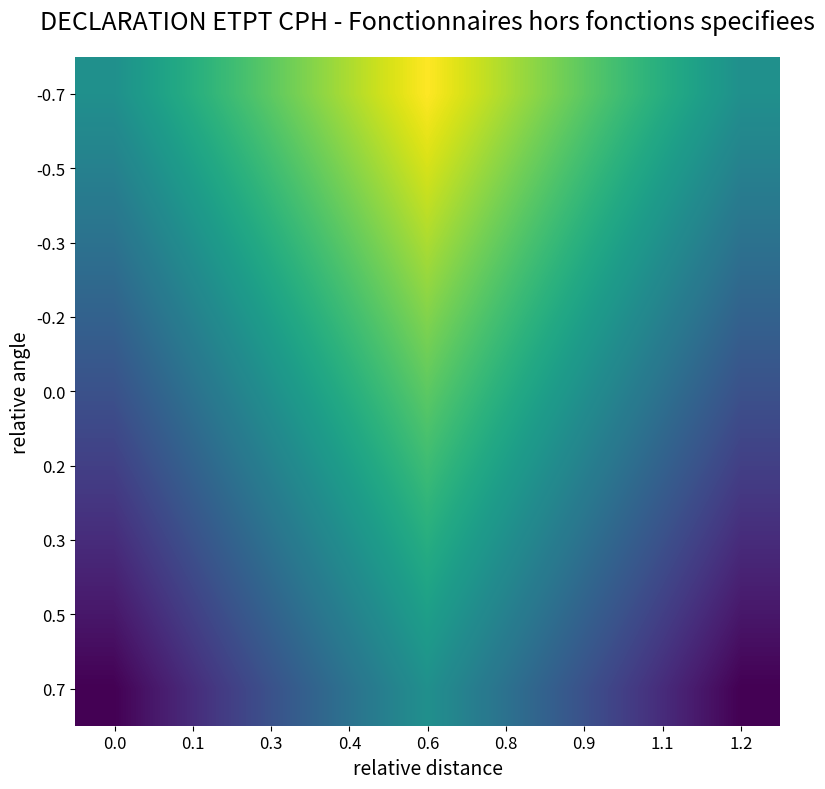

Reading left to right, list all the values displayed in this chart.

-0.7: 0.0=0.5	0.1=0.6	0.3=0.8	0.4=0.9	0.6=1.0	0.8=0.9	0.9=0.8	1.1=0.6	1.2=0.5
-0.5: 0.0=0.4	0.1=0.6	0.3=0.7	0.4=0.8	0.6=0.9	0.8=0.8	0.9=0.7	1.1=0.6	1.2=0.4
-0.3: 0.0=0.4	0.1=0.5	0.3=0.6	0.4=0.8	0.6=0.9	0.8=0.8	0.9=0.6	1.1=0.5	1.2=0.4
-0.2: 0.0=0.3	0.1=0.4	0.3=0.6	0.4=0.7	0.6=0.8	0.8=0.7	0.9=0.6	1.1=0.4	1.2=0.3
0.0: 0.0=0.2	0.1=0.4	0.3=0.5	0.4=0.6	0.6=0.8	0.8=0.6	0.9=0.5	1.1=0.4	1.2=0.2
0.2: 0.0=0.2	0.1=0.3	0.3=0.4	0.4=0.6	0.6=0.7	0.8=0.6	0.9=0.4	1.1=0.3	1.2=0.2
0.3: 0.0=0.1	0.1=0.2	0.3=0.4	0.4=0.5	0.6=0.6	0.8=0.5	0.9=0.4	1.1=0.2	1.2=0.1
0.5: 0.0=0.1	0.1=0.2	0.3=0.3	0.4=0.4	0.6=0.6	0.8=0.4	0.9=0.3	1.1=0.2	1.2=0.1
0.7: 0.0=0.0	0.1=0.1	0.3=0.2	0.4=0.4	0.6=0.5	0.8=0.4	0.9=0.2	1.1=0.1	1.2=0.0